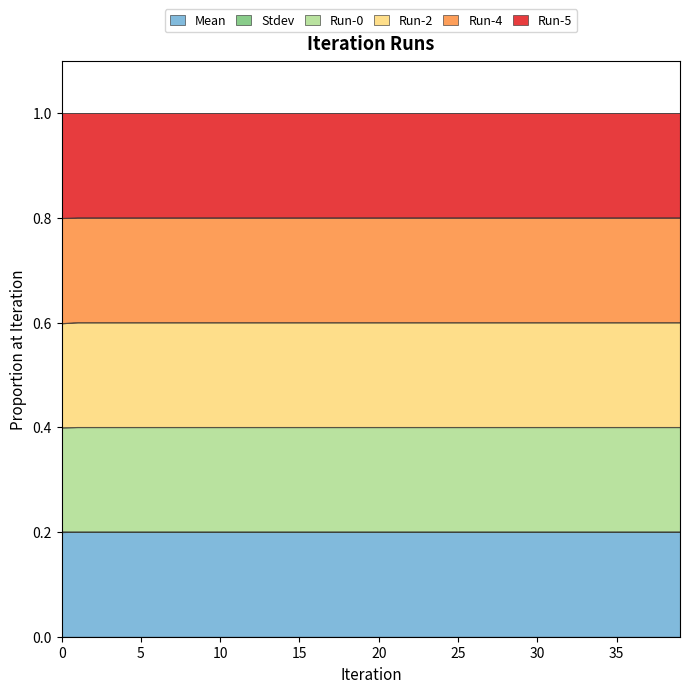

Read the Stdev value at 7.

0.2